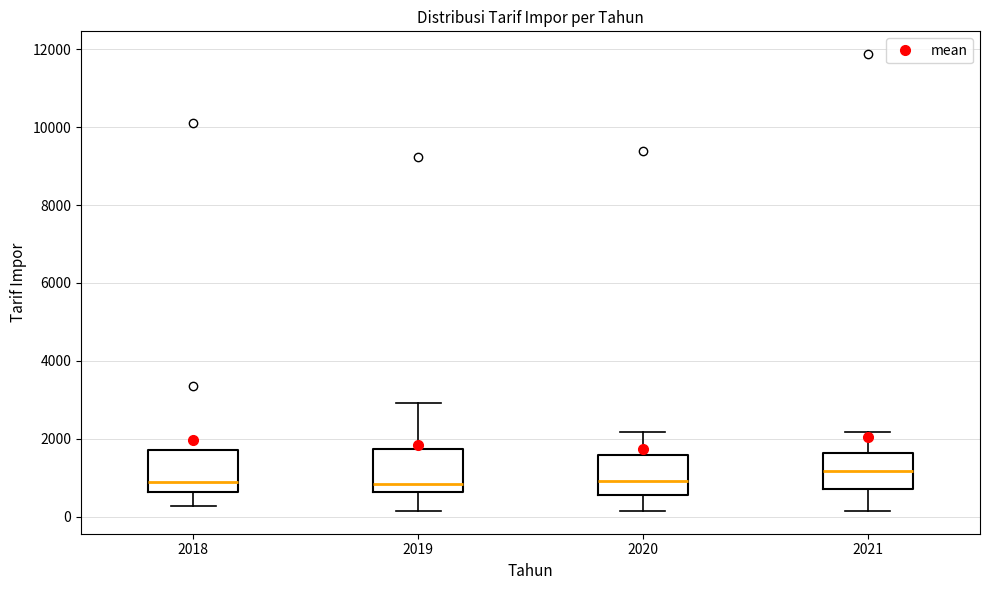

Where does the lower whisker of the box at x = 2018 end on the y-axis? The values are not printed on the chart, so give them approximately, as read against the axis.

200